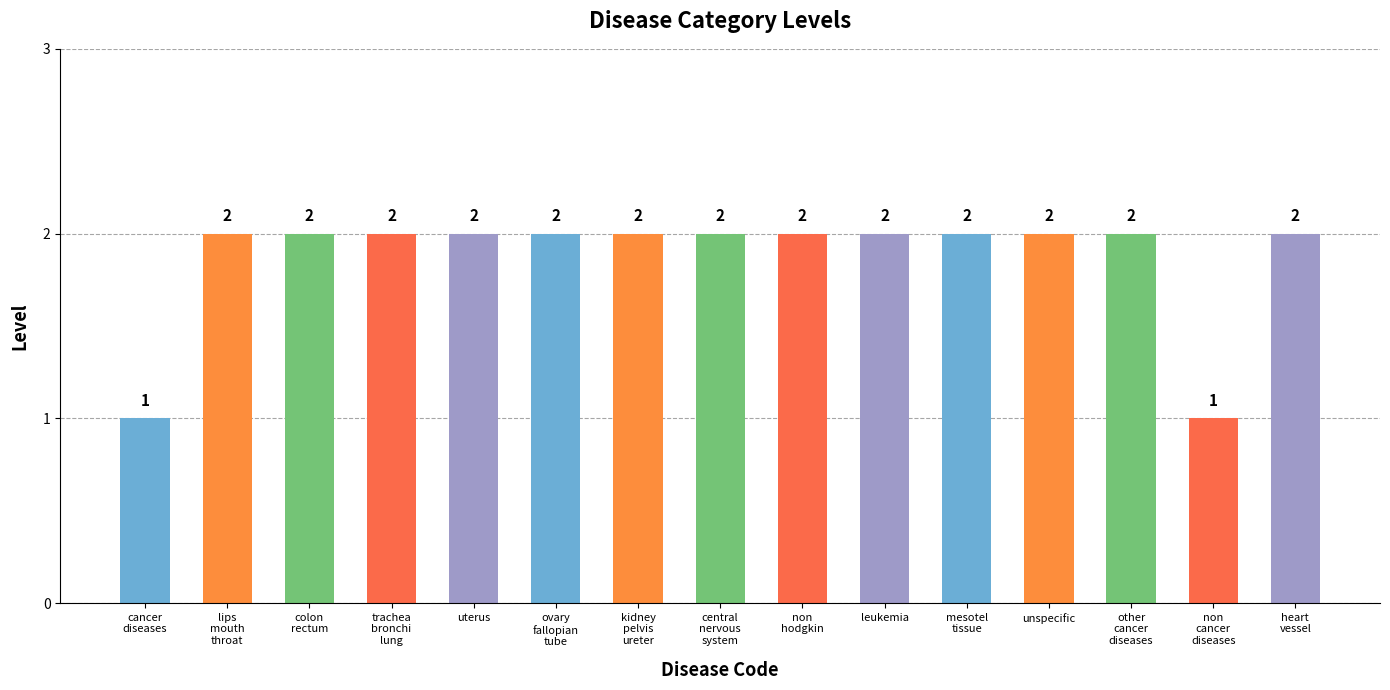

How many bars are there in total?

15